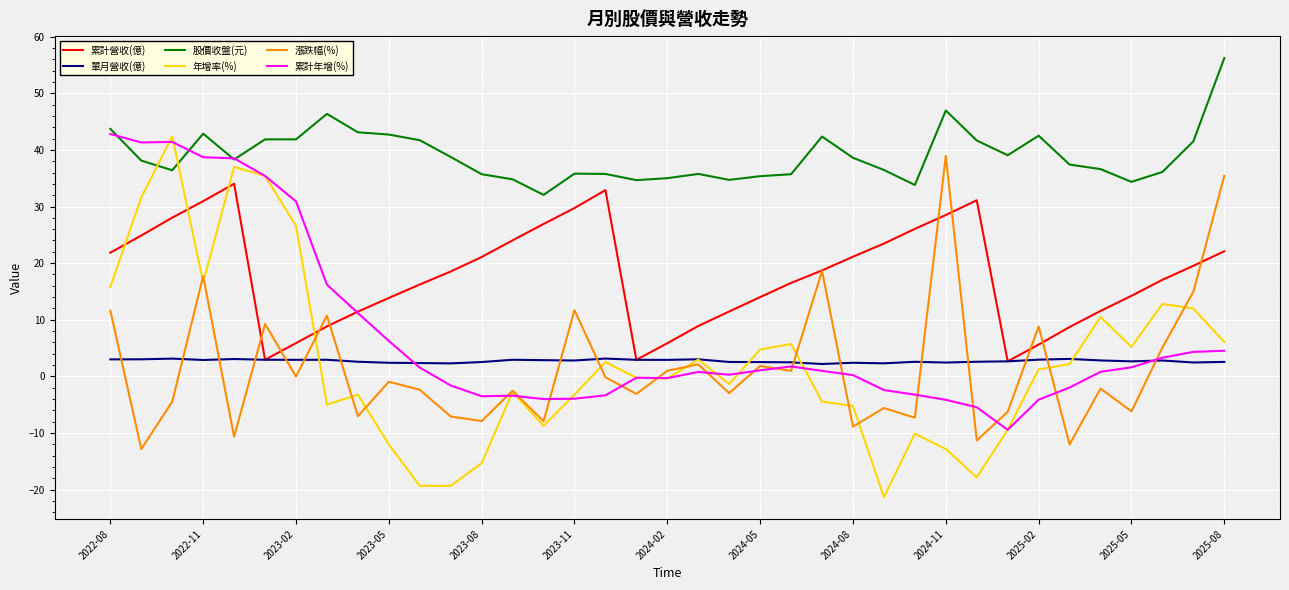

Which series has the widest spread of values?

年增率(%)